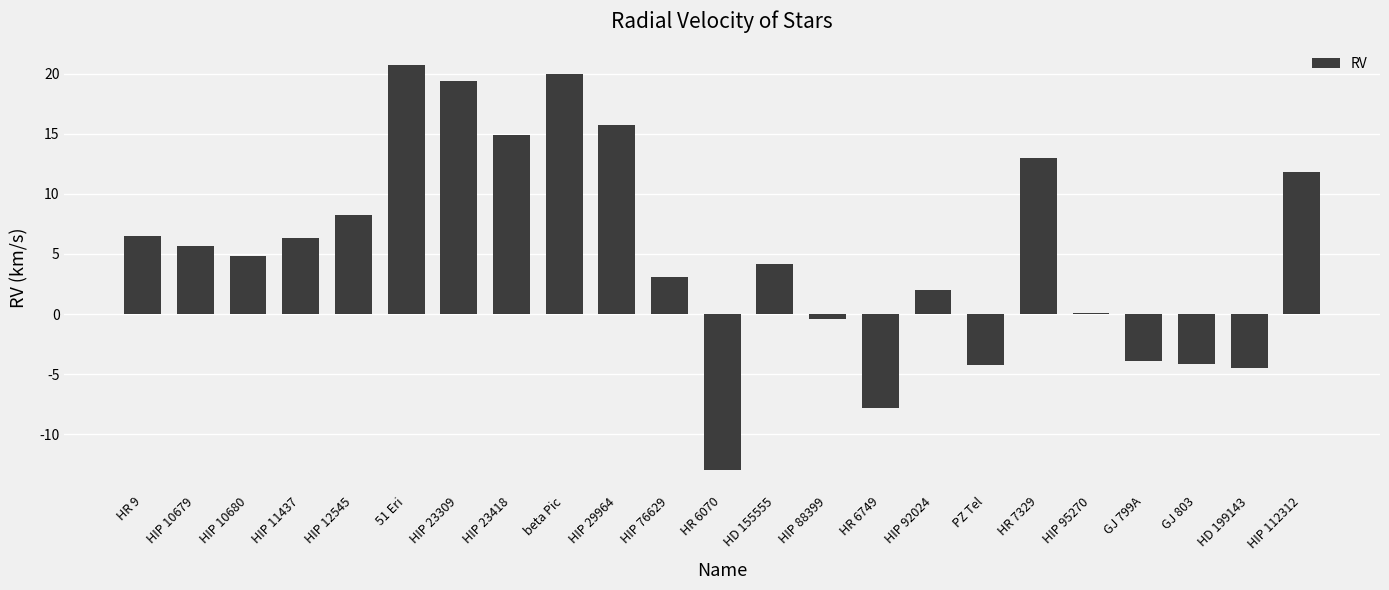

What is the change in value from HIP 10680 to HR 7329?

+8.2